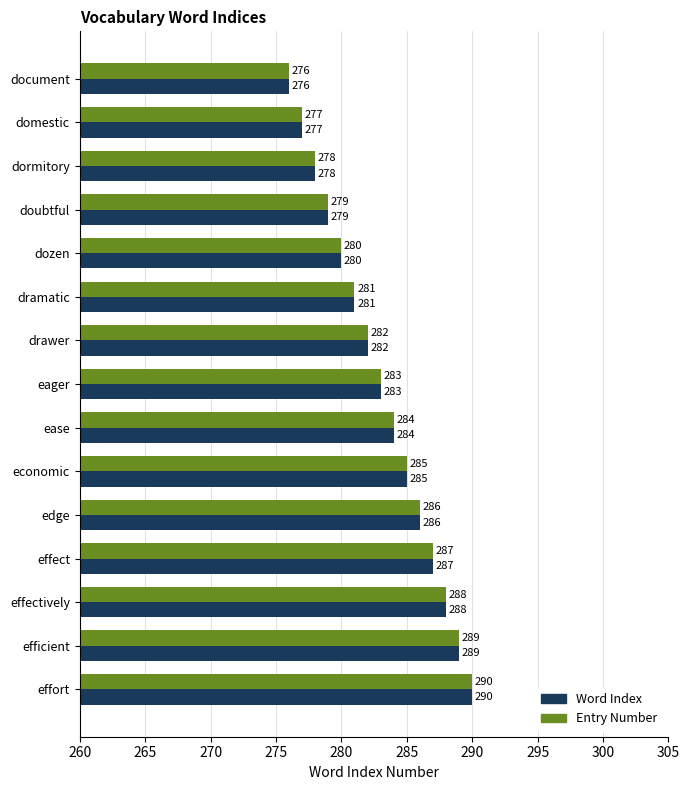

How many data points in Entry Number are less than 283?

7